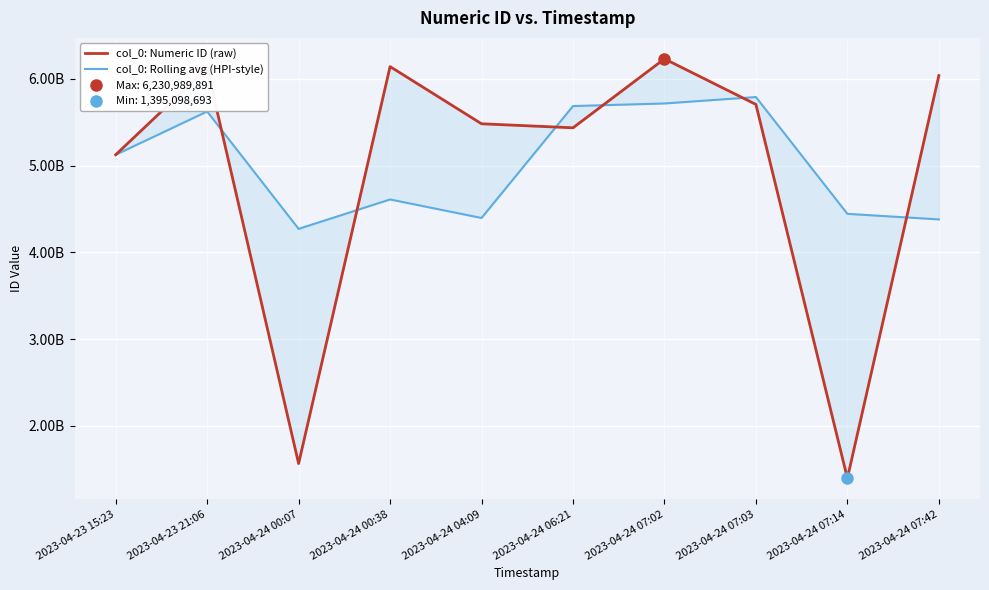

What is the maximum value for col_0: Numeric ID (raw)?

6230989891.0